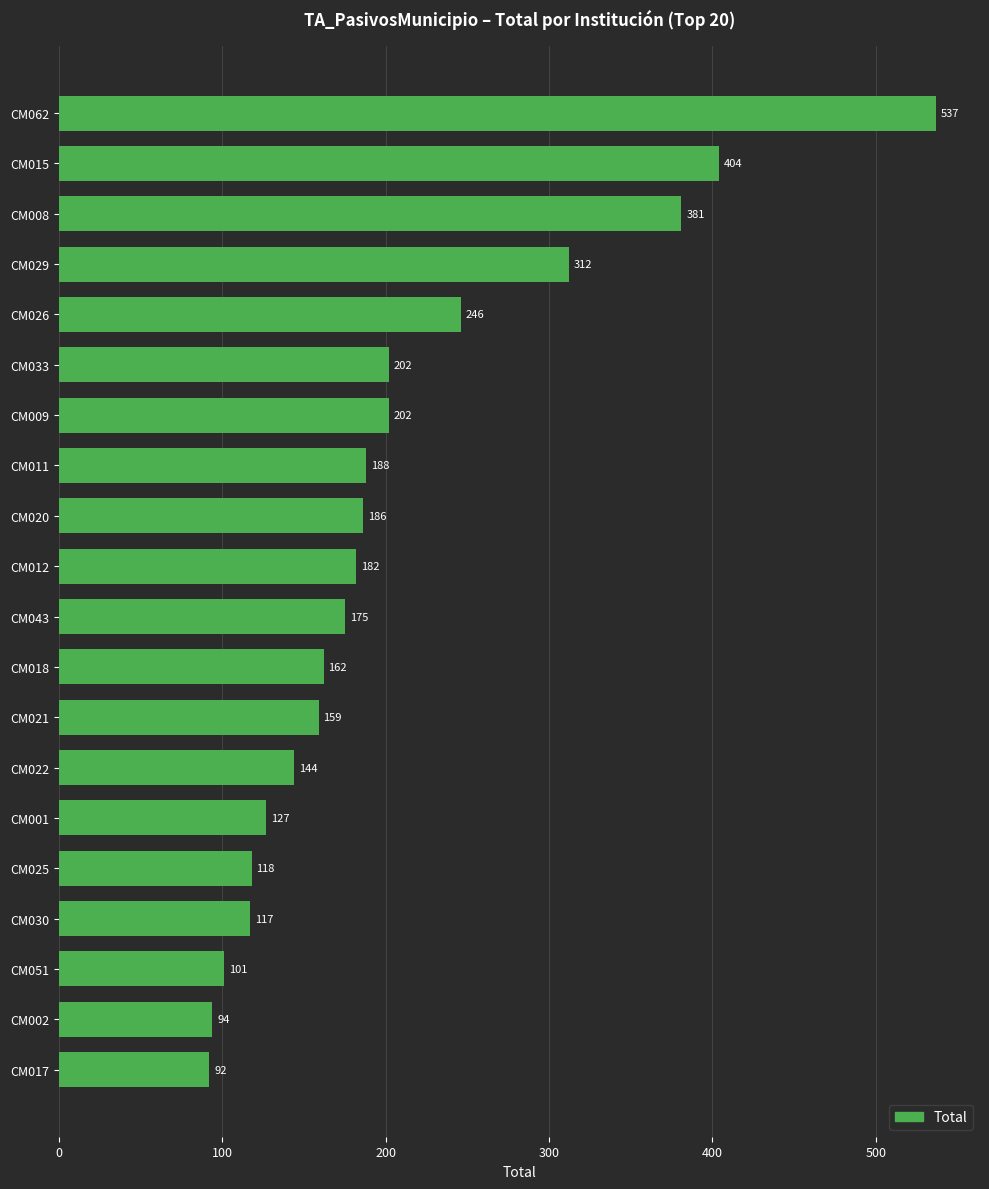

Which has a higher value, CM043 or CM025?

CM043